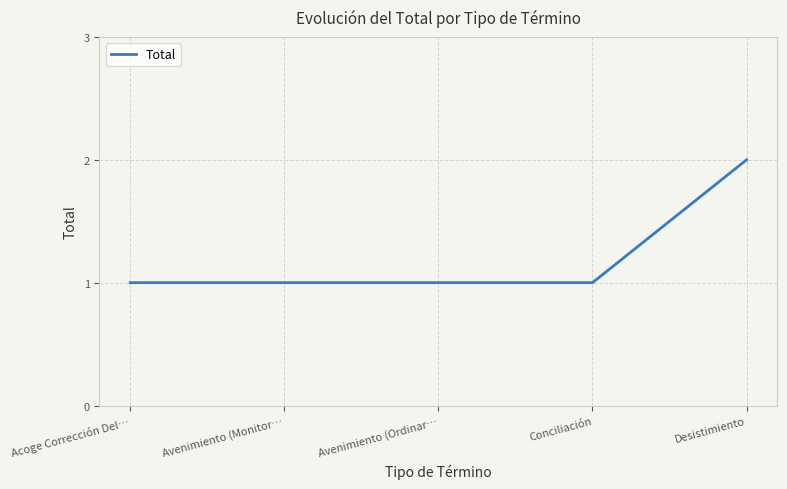

What is the sum of the values at Avenimiento (Monitor… and Avenimiento (Ordinar…?

2